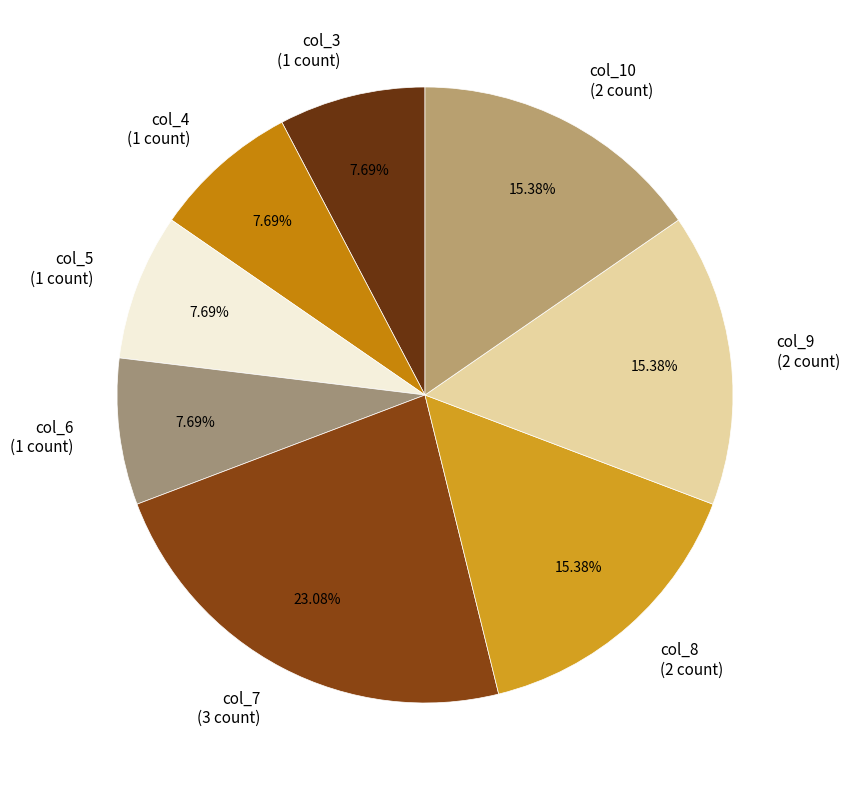

To the nearest percent, what is the average slice percentage?

12%